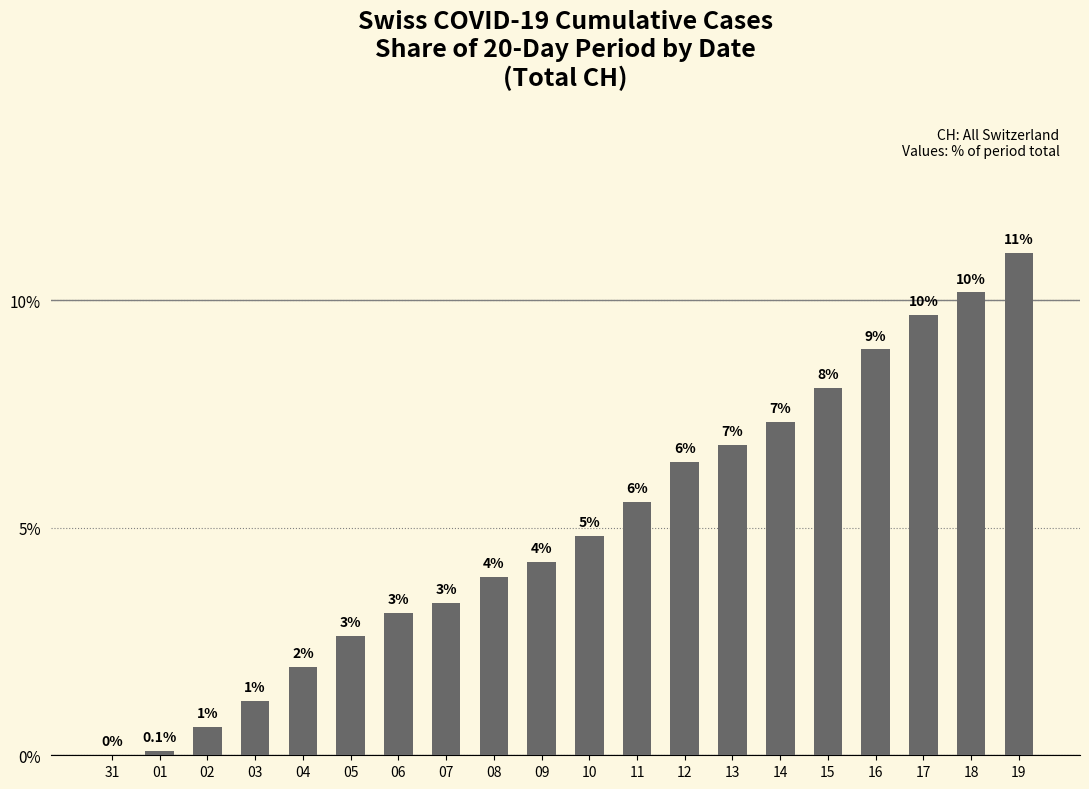

True or false: the data shows 6.4 at 12.

True